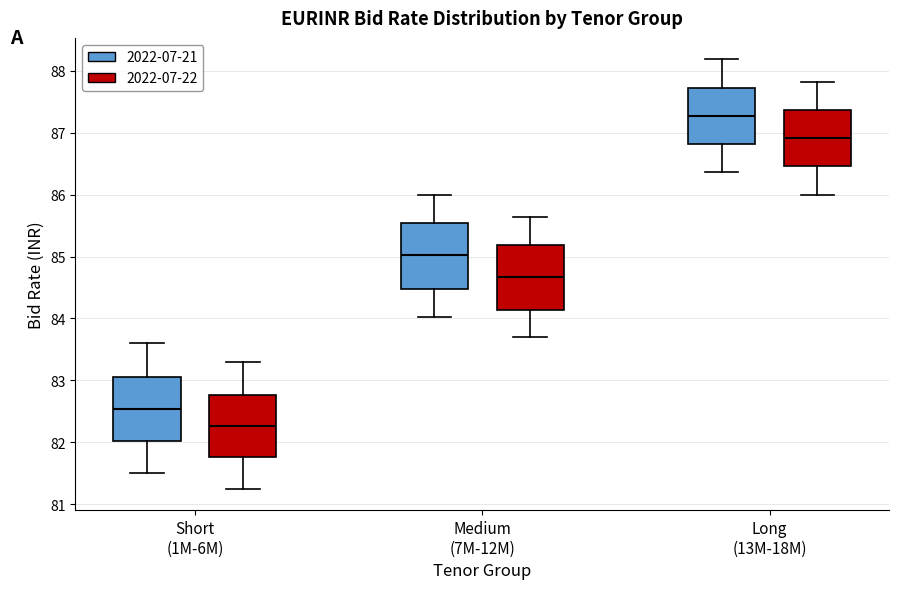

Reading left to right, read every box against the y-axis: the position of its median line, the range the box covers, and the ends of its whiskers. The values are not printed on the chart, so give them approximately, as read against the axis.

Short (1M-6M) (2022-07-21): median 82.5, box 82.0 to 83.1, whiskers 81.5 to 83.6
Short (1M-6M) (2022-07-22): median 82.3, box 81.8 to 82.8, whiskers 81.3 to 83.3
Medium (7M-12M) (2022-07-21): median 85.0, box 84.5 to 85.5, whiskers 84.0 to 86.0
Medium (7M-12M) (2022-07-22): median 84.7, box 84.1 to 85.2, whiskers 83.7 to 85.6
Long (13M-18M) (2022-07-21): median 87.3, box 86.8 to 87.7, whiskers 86.4 to 88.2
Long (13M-18M) (2022-07-22): median 86.9, box 86.5 to 87.4, whiskers 86.0 to 87.8